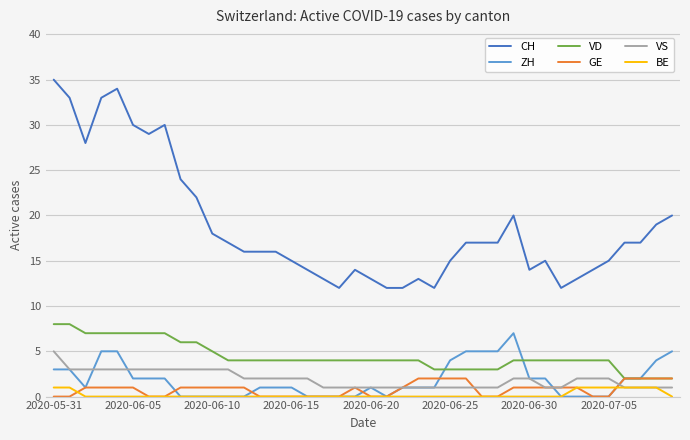

True or false: CH has more than 2 points higher than both neighbors.

True